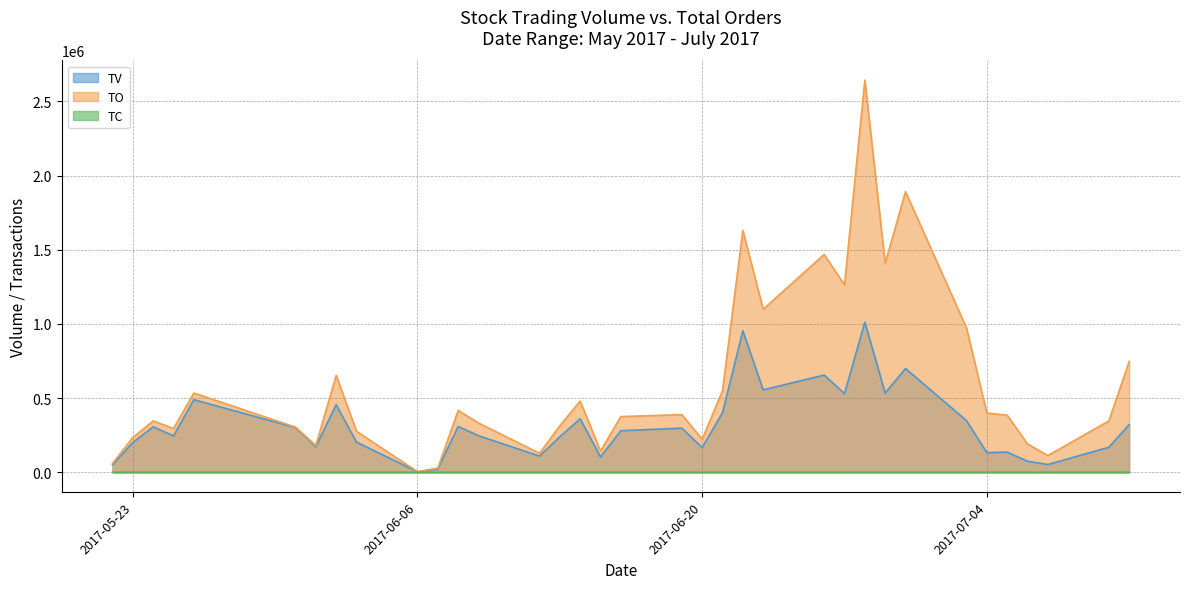

Is the value of TO at 2017-06-02 greater than the value of TV at 2017-07-06?

Yes